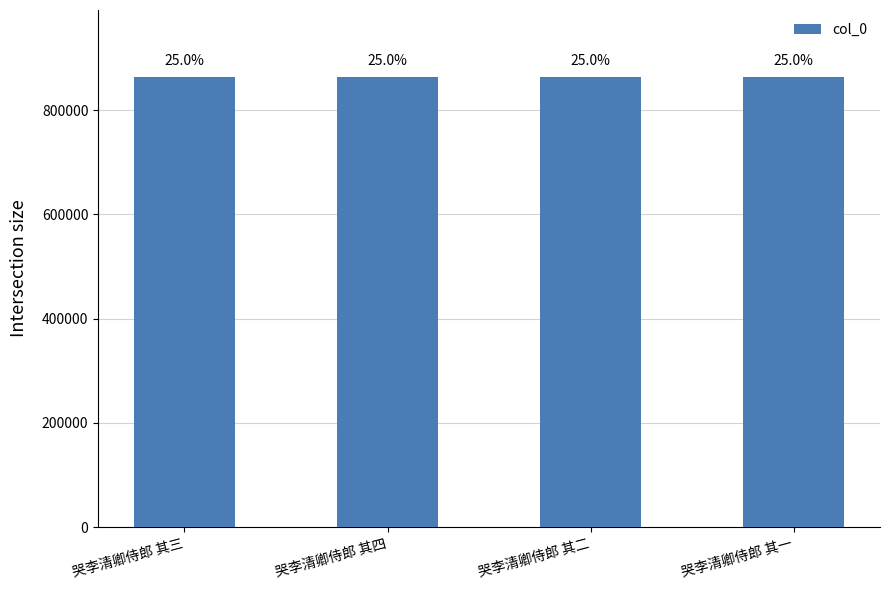

What is the difference between the values at 哭李清卿侍郎 其二 and 哭李清卿侍郎 其一?

2